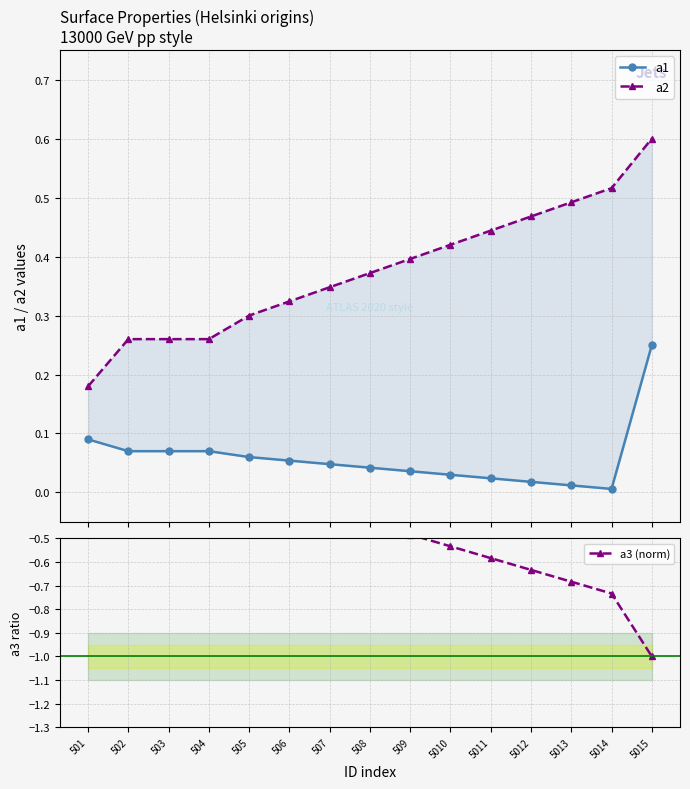

Reading left to right, what are all the values shown in this chart?

a1: 501=0.1	502=0.1	503=0.1	504=0.1	505=0.1	506=0.1	507=0.0	508=0.0	509=0.0	5010=0.0	5011=0.0	5012=0.0	5013=0.0	5014=0.0	5015=0.2
a2: 501=0.2	502=0.3	503=0.3	504=0.3	505=0.3	506=0.3	507=0.3	508=0.4	509=0.4	5010=0.4	5011=0.4	5012=0.5	5013=0.5	5014=0.5	5015=0.6
a3 (norm): 501=-0.0	502=-0.2	503=-0.2	504=-0.2	505=-0.3	506=-0.3	507=-0.4	508=-0.4	509=-0.5	5010=-0.5	5011=-0.6	5012=-0.6	5013=-0.7	5014=-0.7	5015=-1.0